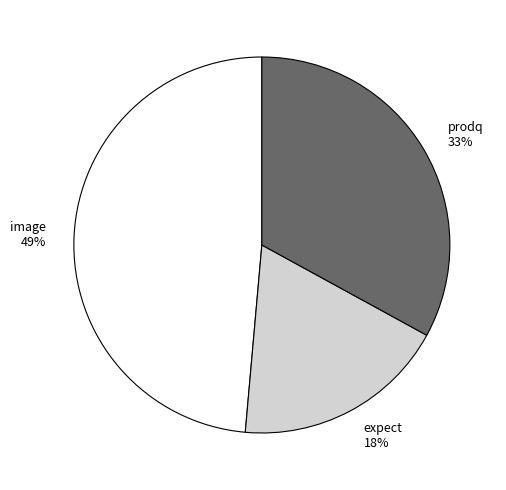

How many segments does this pie chart have?

3